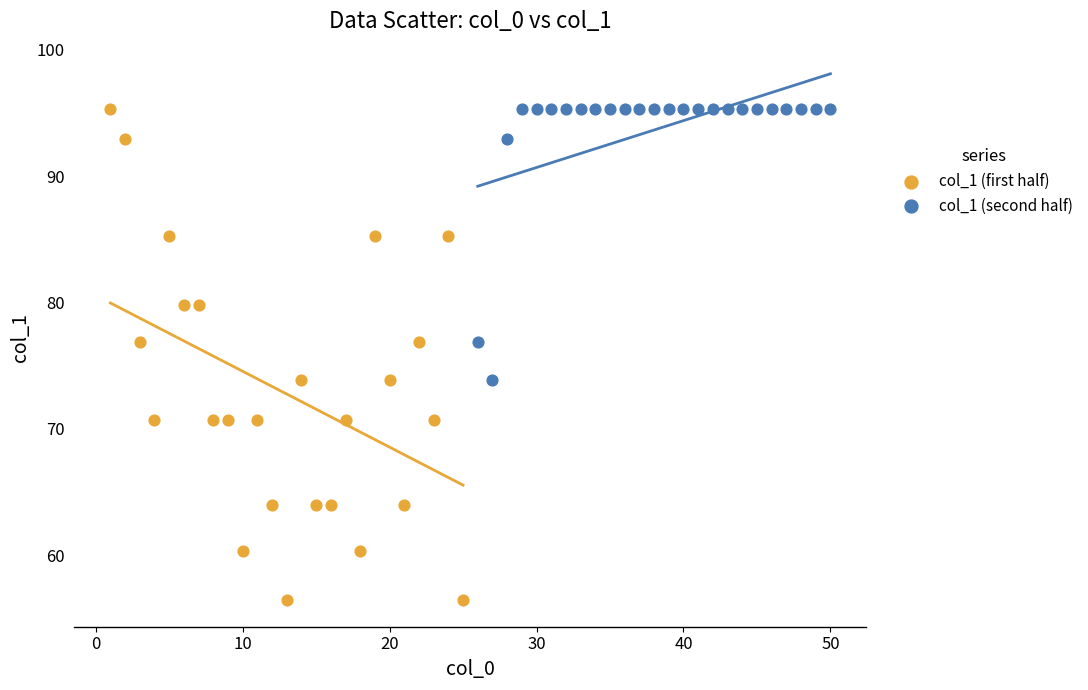

Which series has the largest Y range (max minus min)?

col_1 (first half)